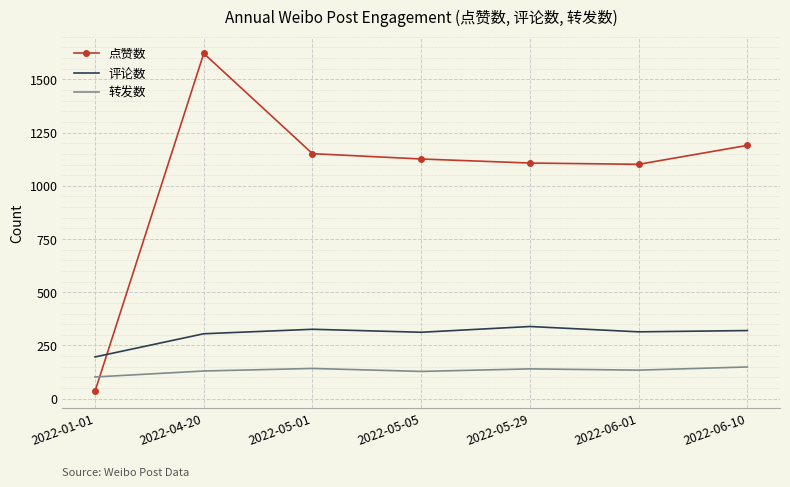

Is it true that 点赞数 equals 1190 at 2022-06-10?

True